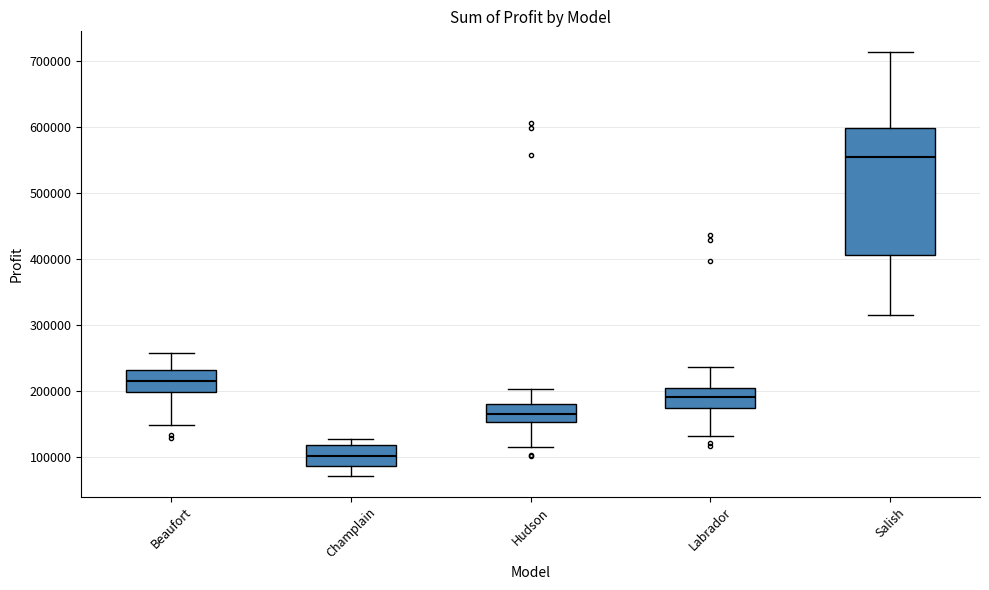

Where is the upper edge of the box for Hudson on the y-axis? The values are not printed on the chart, so give them approximately, as read against the axis.

180000